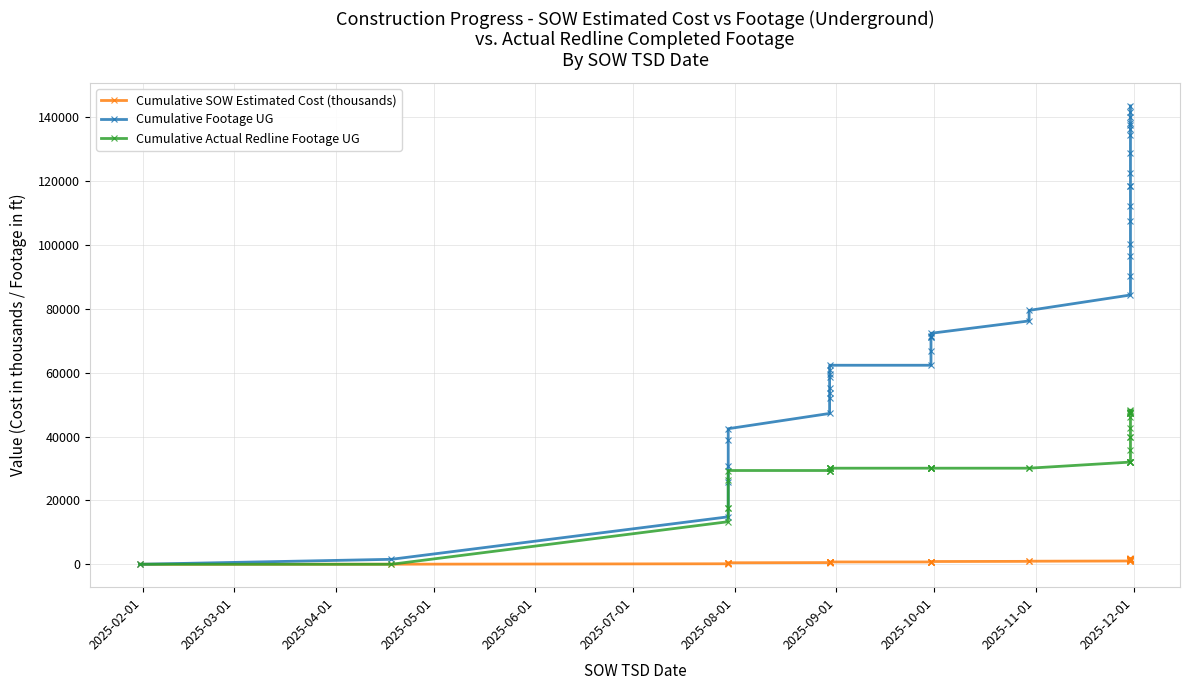

True or false: Cumulative SOW Estimated Cost (thousands) has more than 1 interior local peaks.

False